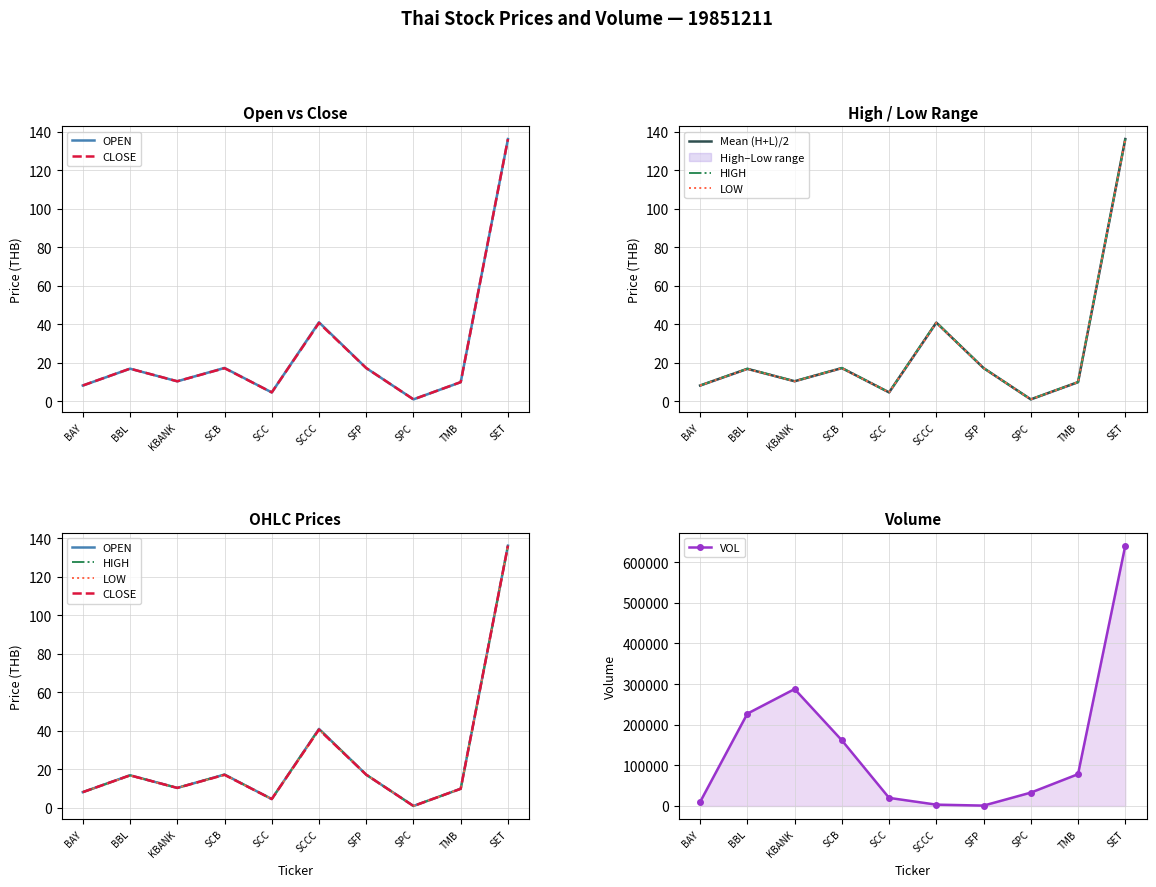

What position from the right is SCCC?

5